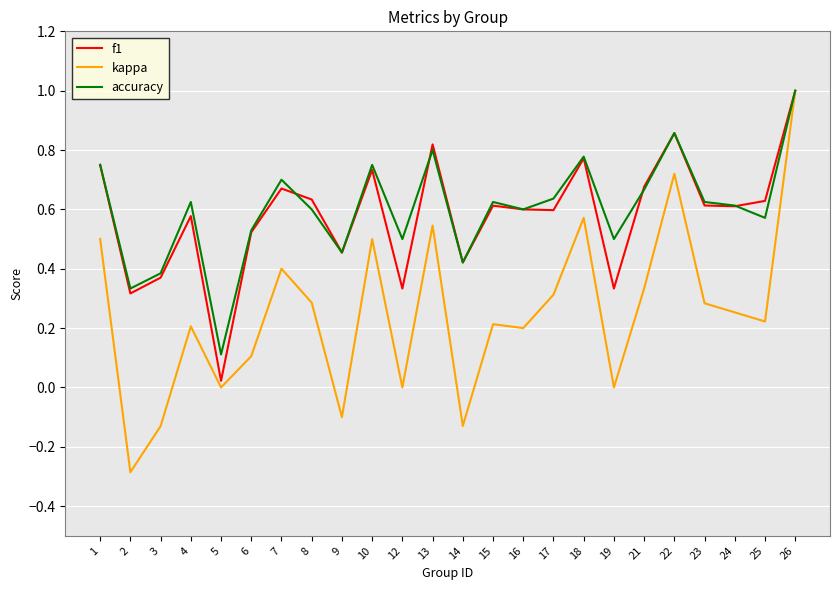

Between 22 and 24, which series saw the biggest shift?

kappa